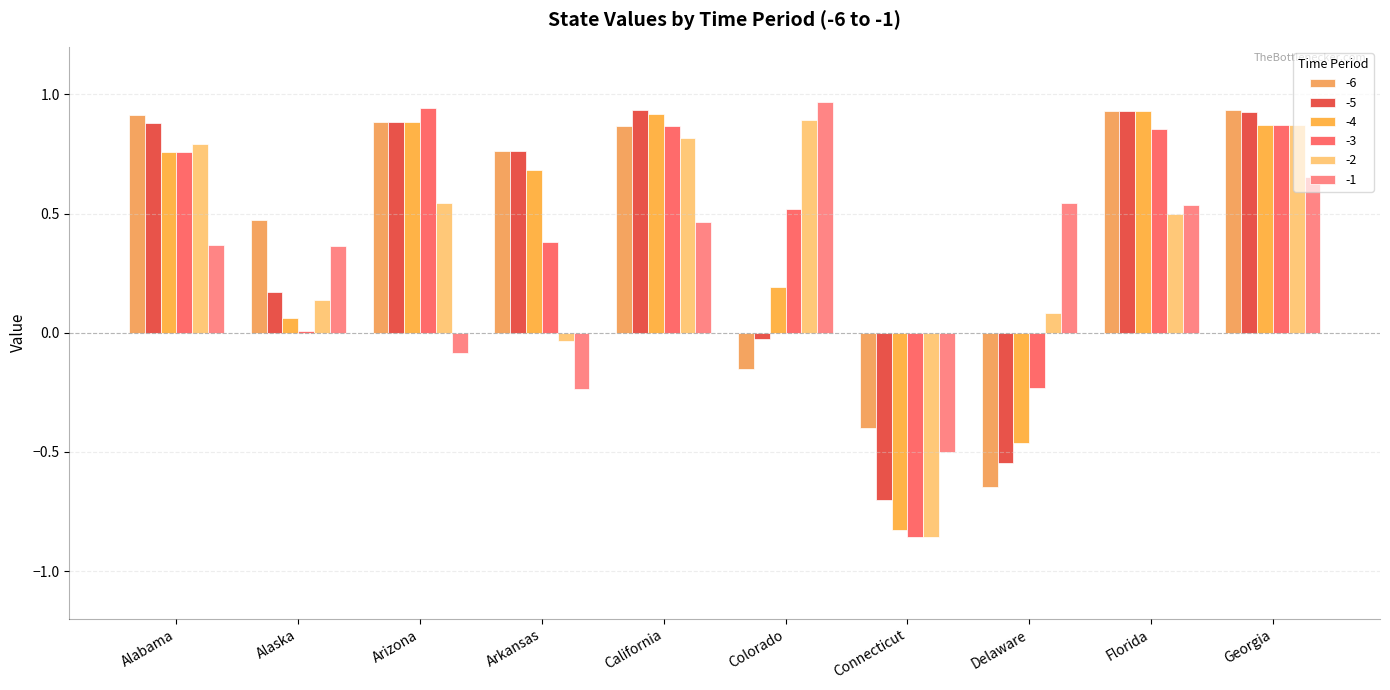

Reading right to left, transcribe all the data shown in this chart.

-6: Georgia=0.9	Florida=0.9	Delaware=-0.6	Connecticut=-0.4	Colorado=-0.2	California=0.9	Arkansas=0.8	Arizona=0.9	Alaska=0.5	Alabama=0.9
-5: Georgia=0.9	Florida=0.9	Delaware=-0.5	Connecticut=-0.7	Colorado=-0.0	California=0.9	Arkansas=0.8	Arizona=0.9	Alaska=0.2	Alabama=0.9
-4: Georgia=0.9	Florida=0.9	Delaware=-0.5	Connecticut=-0.8	Colorado=0.2	California=0.9	Arkansas=0.7	Arizona=0.9	Alaska=0.1	Alabama=0.8
-3: Georgia=0.9	Florida=0.9	Delaware=-0.2	Connecticut=-0.9	Colorado=0.5	California=0.9	Arkansas=0.4	Arizona=0.9	Alaska=0.0	Alabama=0.8
-2: Georgia=0.9	Florida=0.5	Delaware=0.1	Connecticut=-0.9	Colorado=0.9	California=0.8	Arkansas=-0.0	Arizona=0.5	Alaska=0.1	Alabama=0.8
-1: Georgia=0.7	Florida=0.5	Delaware=0.5	Connecticut=-0.5	Colorado=1.0	California=0.5	Arkansas=-0.2	Arizona=-0.1	Alaska=0.4	Alabama=0.4